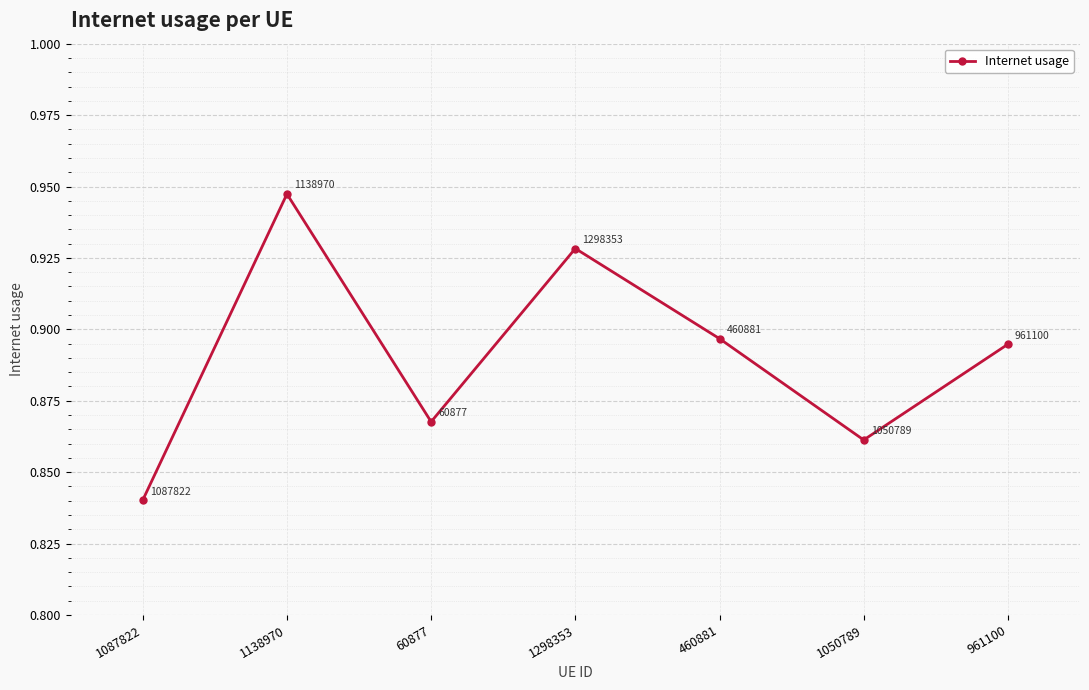

Which category has the highest value across all series?

1138970